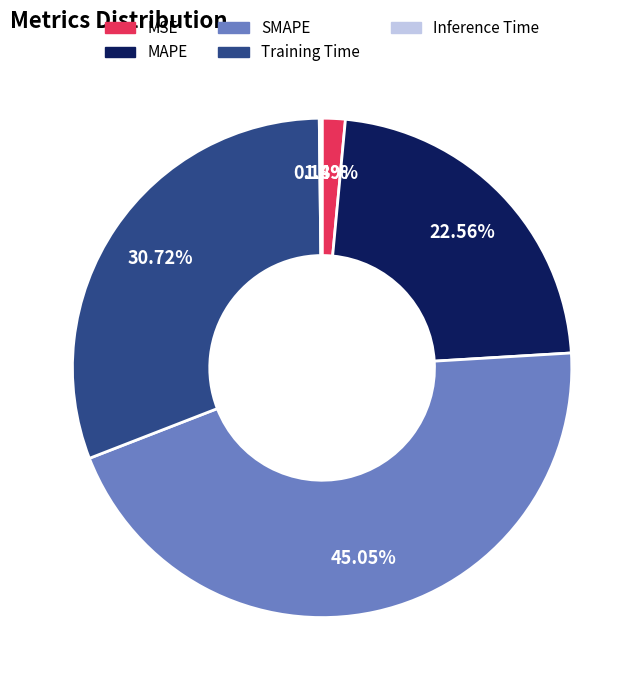

What is the largest slice in the pie chart?

SMAPE